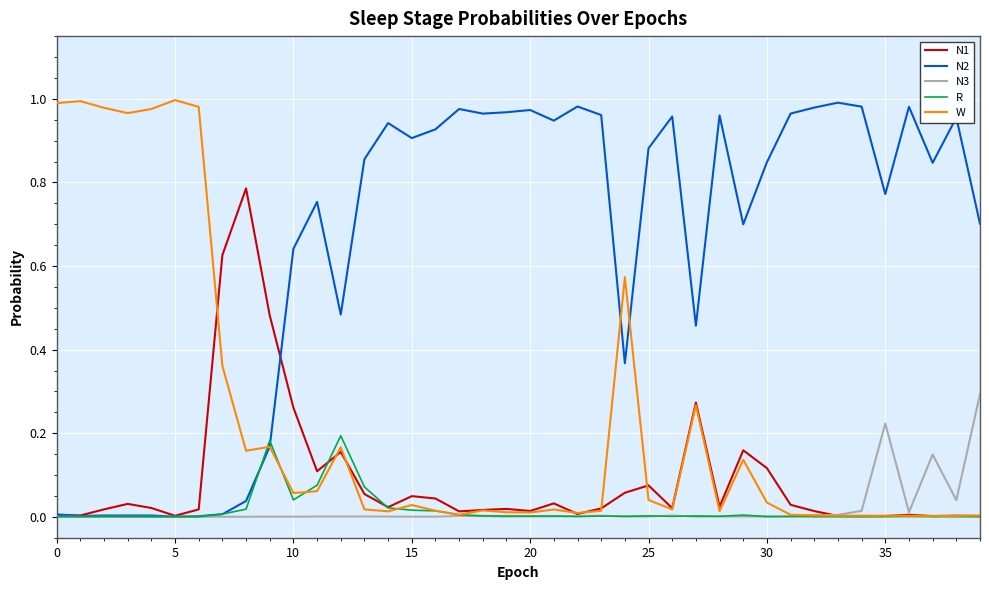

Which series has the largest total across all categories?

N2